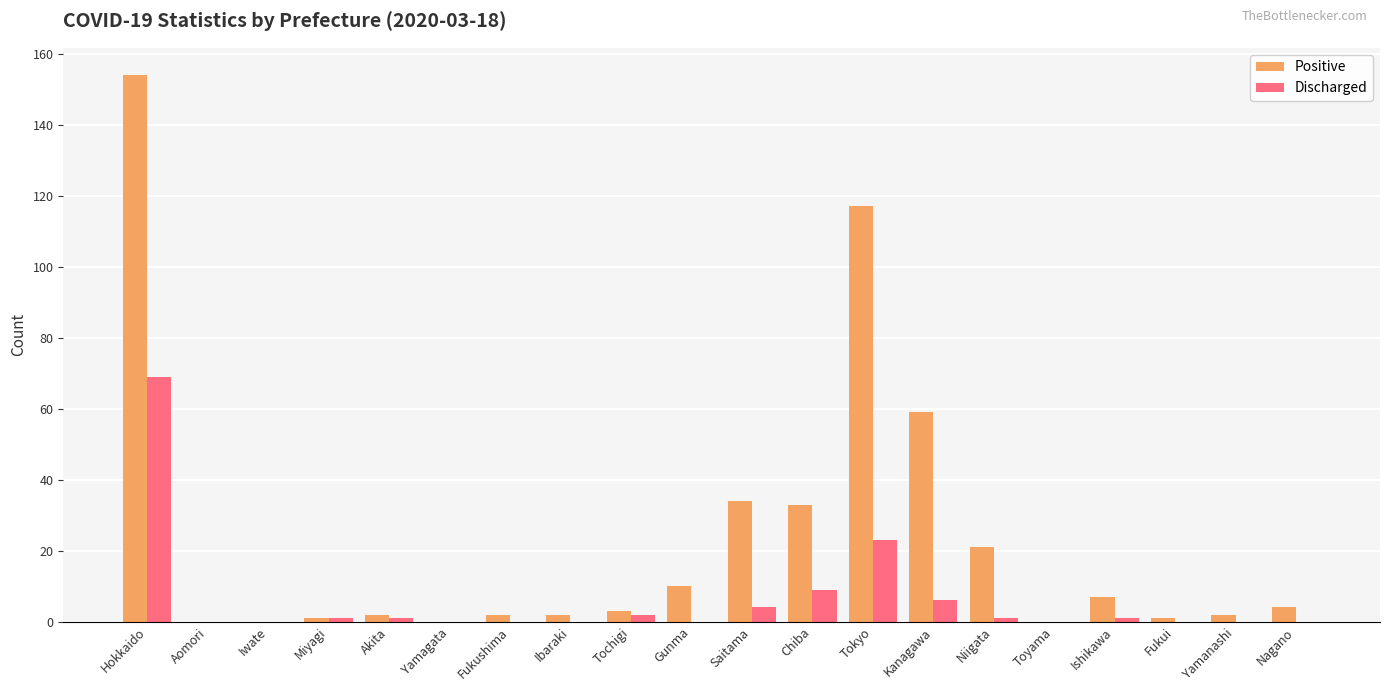

How many distinct data groups are displayed?

2